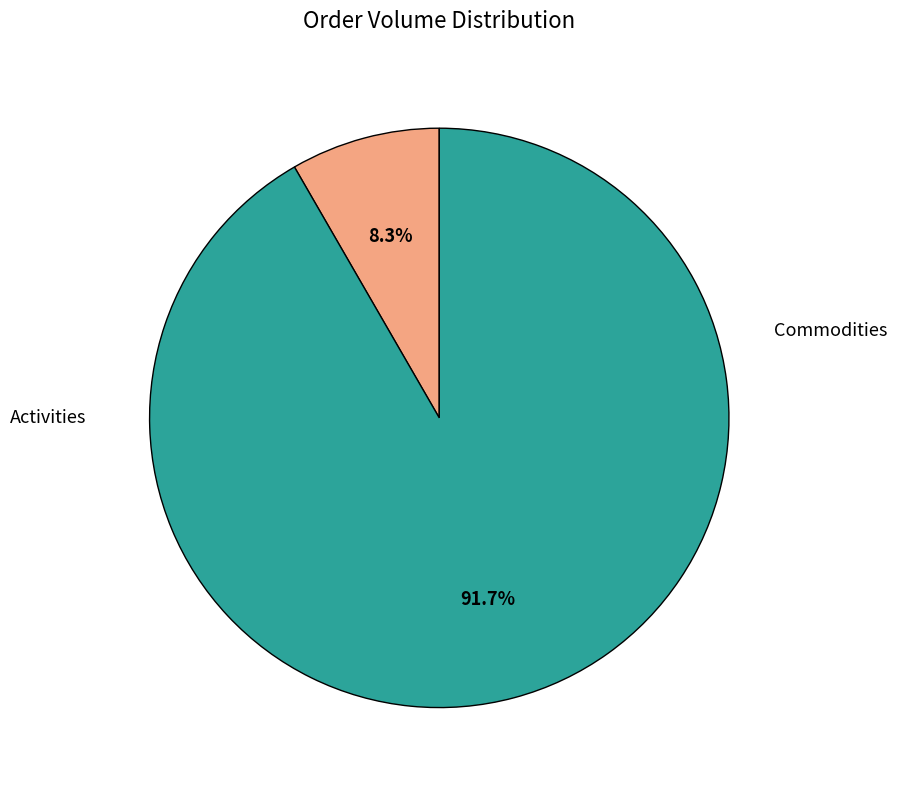

Does any single category account for the majority?

Yes